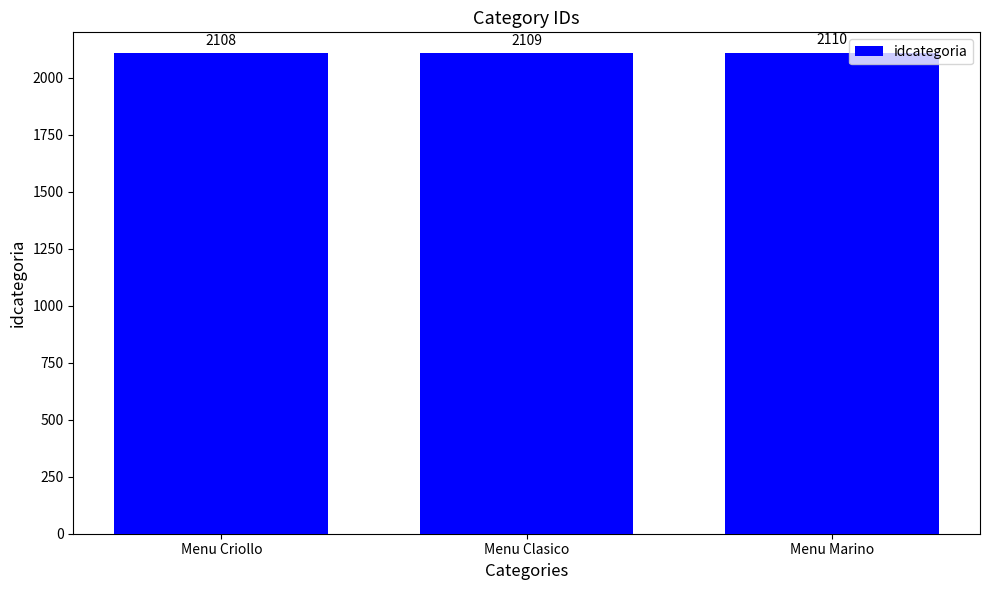

Count the values in the range 2108 to 2110.

3